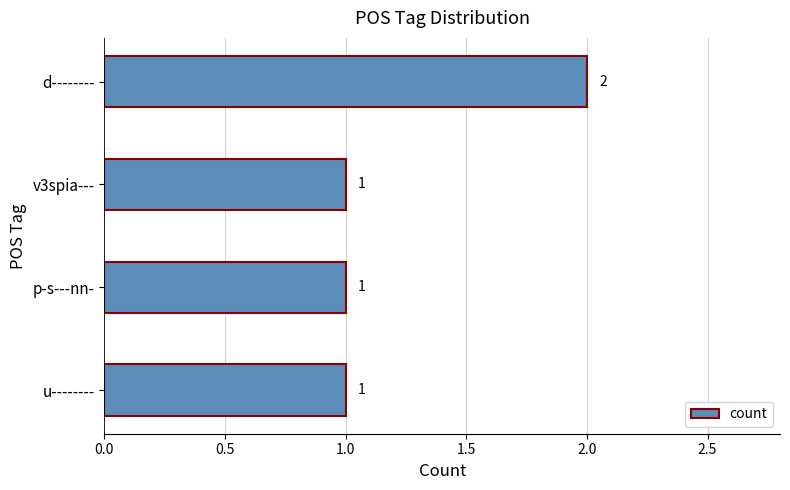

Approximately how many times larger is the value at v3spia--- compared to u--------?

1.0